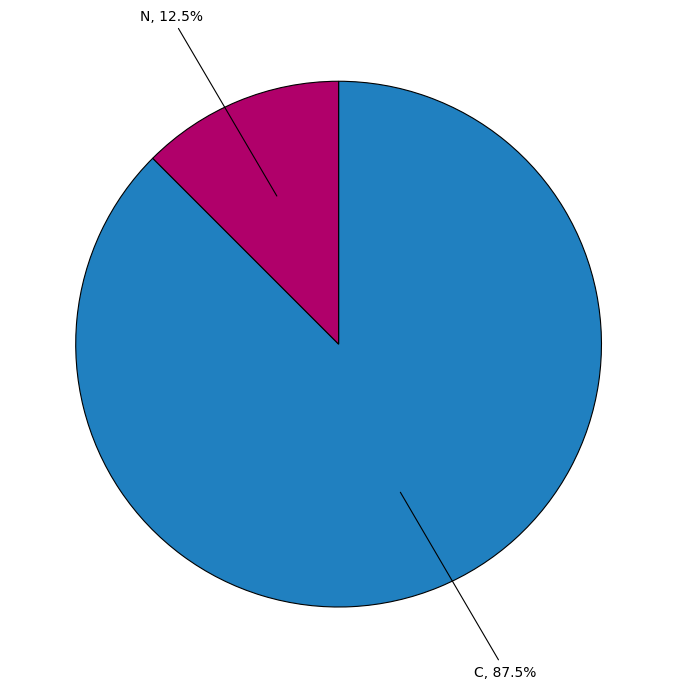

Which has a higher value, N or C?

C